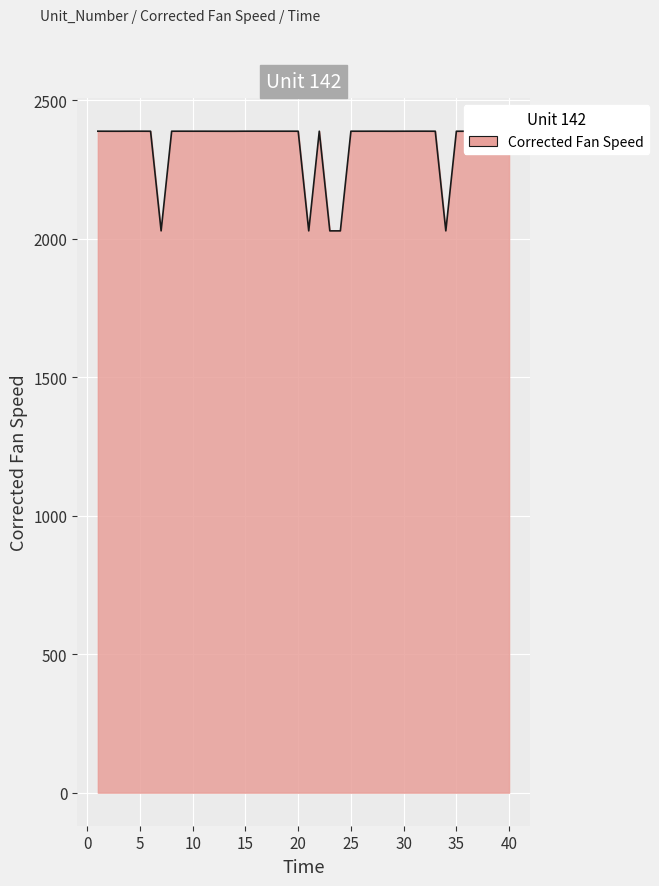

What is the minimum value shown in the chart?

2028.2